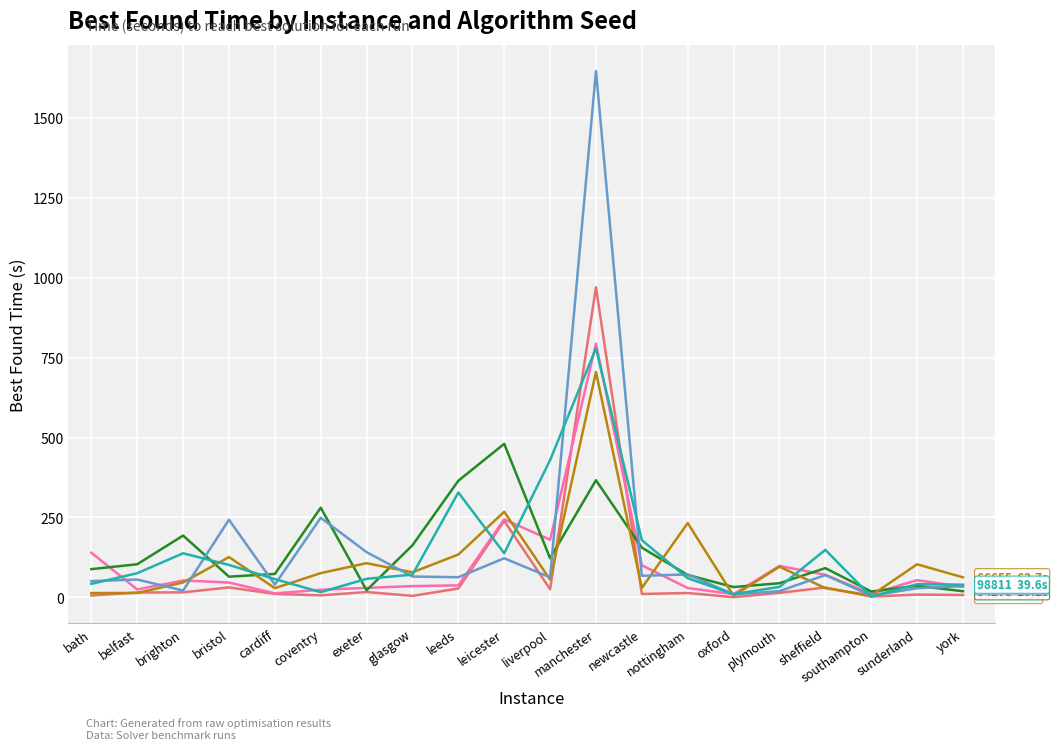

What is the total value across all series at leicester?

1491.4